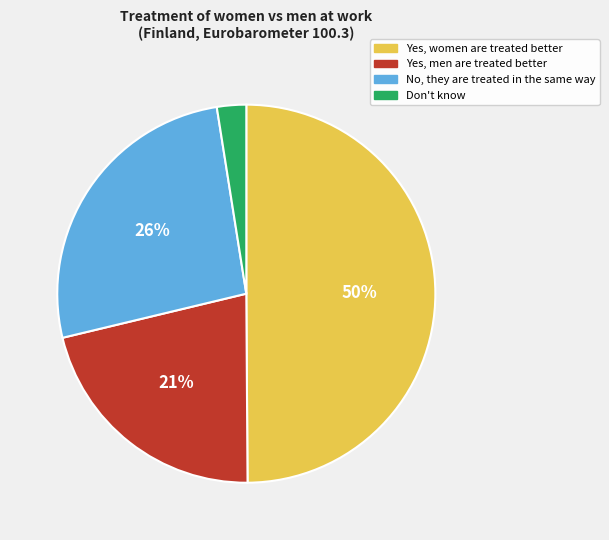

To the nearest percent, what percentage of the pie is No, they are treated in the same way?

26%